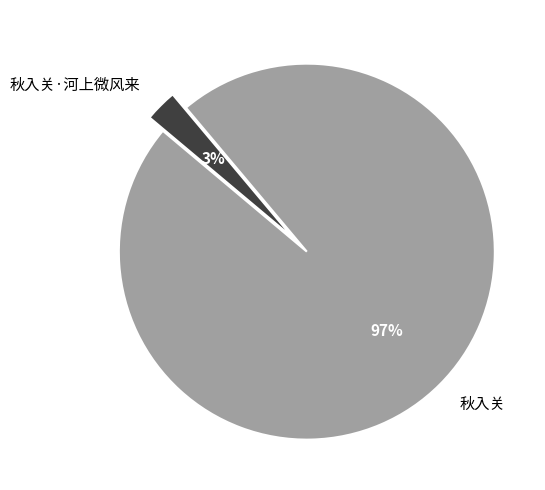

To the nearest percent, what is the combined percentage of 秋入关·河上微风来 and 秋入关?

100%